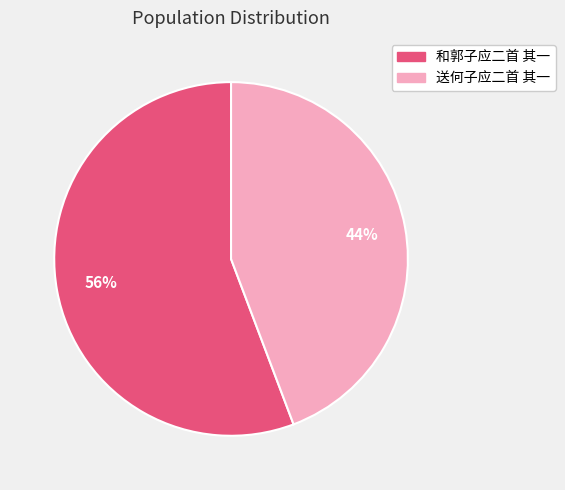

To the nearest percent, what is the combined percentage of 和郭子应二首 其一 and 送何子应二首 其一?

100%